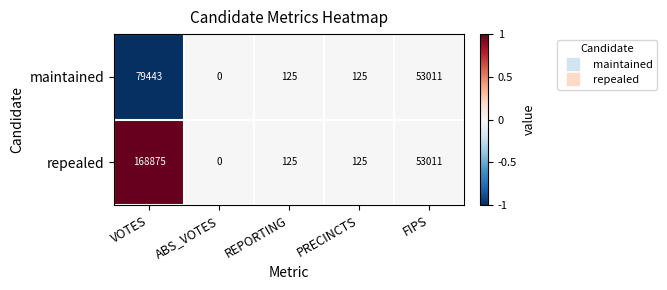

What is the maximum value shown in the chart?

168875